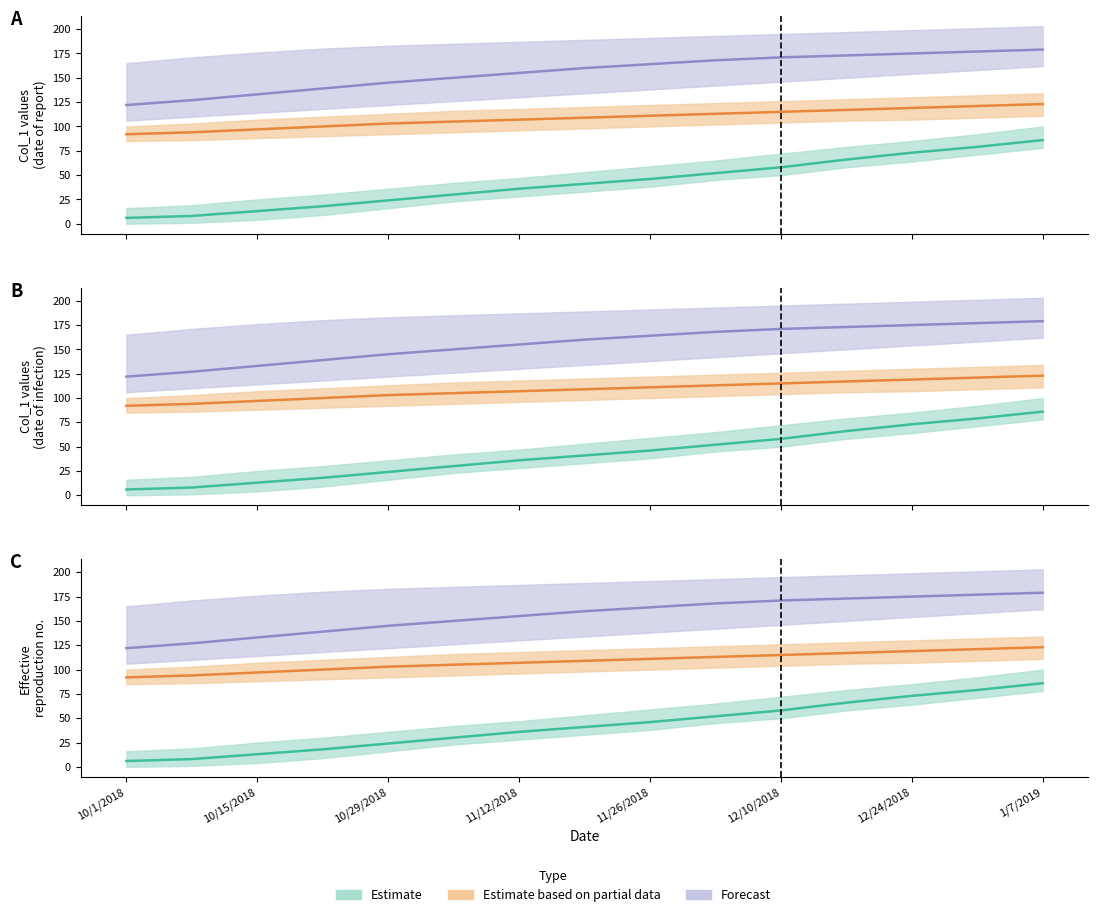

List the series in order of their overall mean, highest first.

Forecast, Estimate based on partial data, Estimate